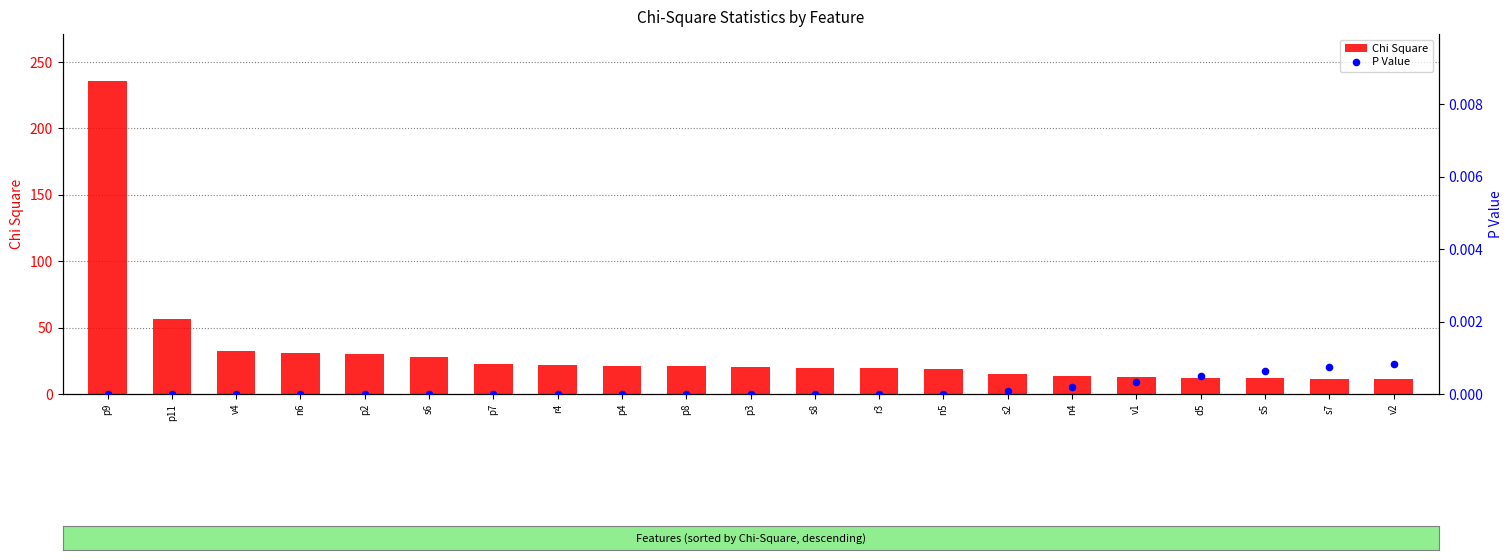

Which series contains the highest Y value?

Chi Square